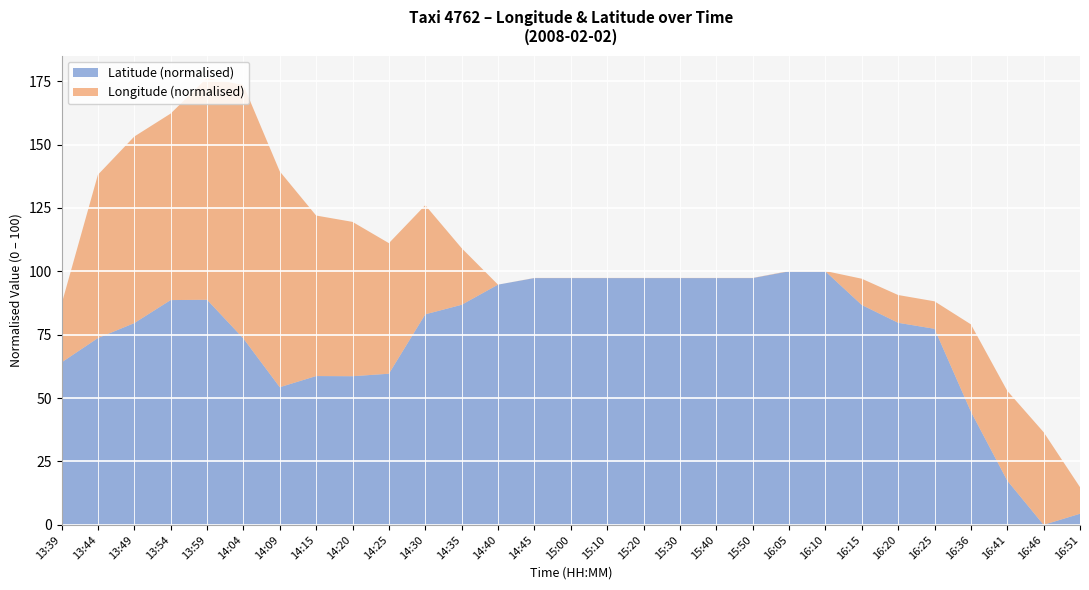

The Latitude (normalised) series shows 97.3 at 15:00. True or false?

True